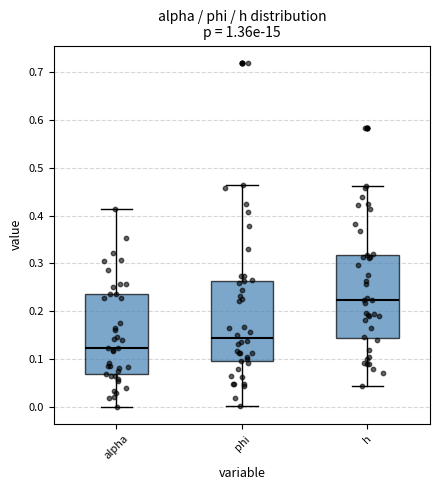

Reading left to right, read every box against the y-axis: the position of its median line, the range the box covers, and the ends of its whiskers. The values are not printed on the chart, so give them approximately, as read against the axis.

alpha: median 0.12, box 0.07 to 0.24, whiskers 0.00 to 0.41
phi: median 0.14, box 0.09 to 0.26, whiskers 0.00 to 0.46
h: median 0.22, box 0.14 to 0.32, whiskers 0.04 to 0.46